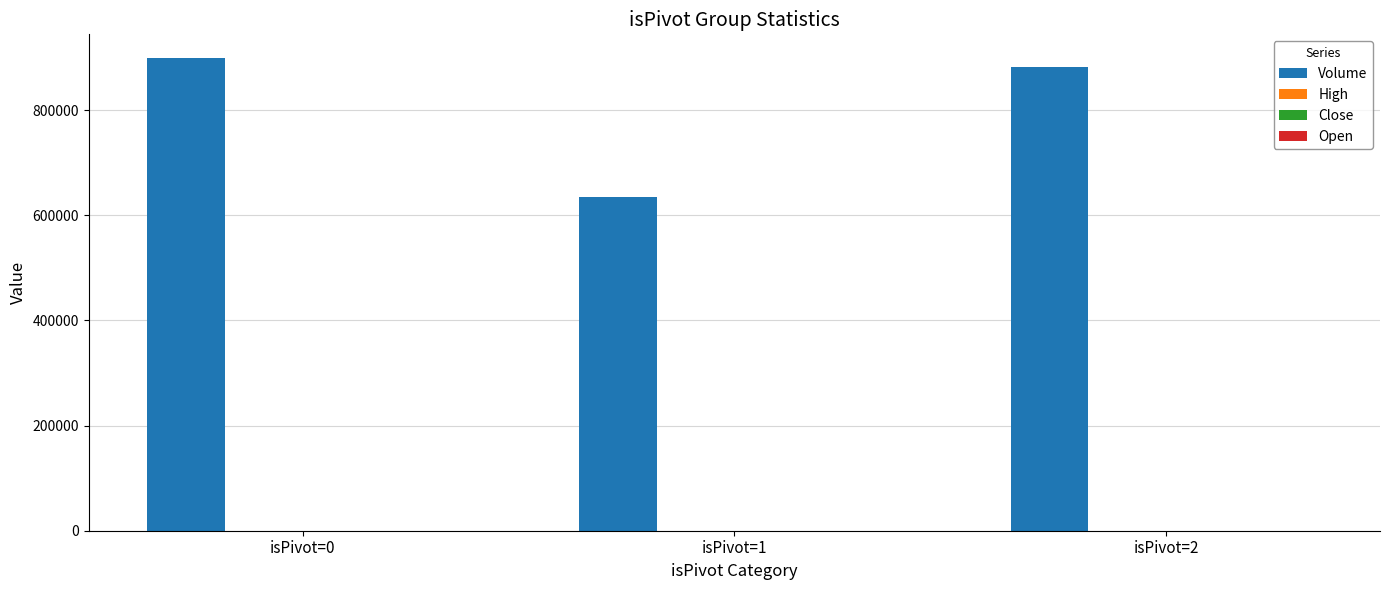

Which series has the largest total across all categories?

Volume